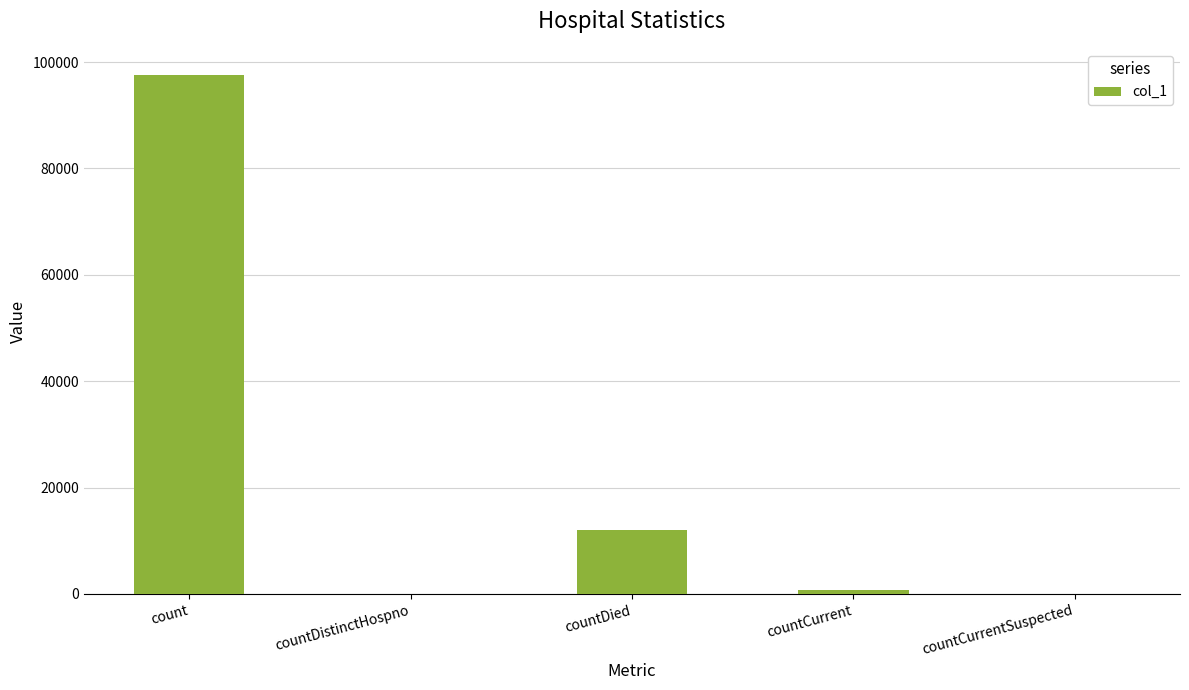

True or false: the data shows 0 at countCurrentSuspected.

True